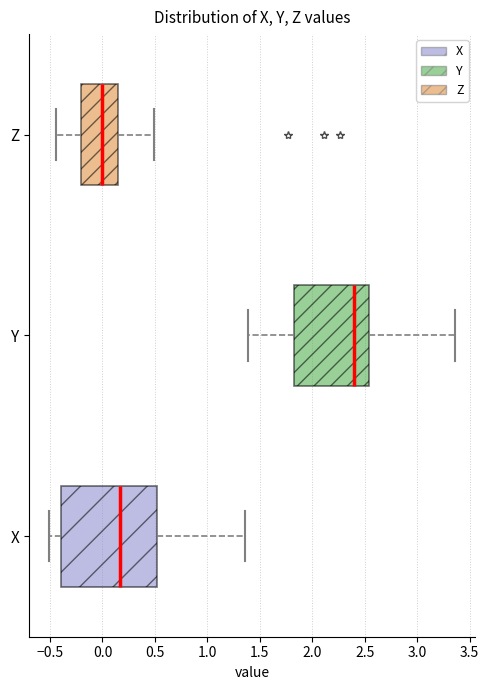

Reading bottom to top, read every box against the x-axis: the position of its median line, the range the box covers, and the ends of its whiskers. The values are not printed on the chart, so give them approximately, as read against the axis.

X: median 0.15, box -0.40 to 0.50, whiskers -0.50 to 1.35
Y: median 2.40, box 1.80 to 2.55, whiskers 1.40 to 3.35
Z: median 0.00, box -0.20 to 0.15, whiskers -0.45 to 0.50